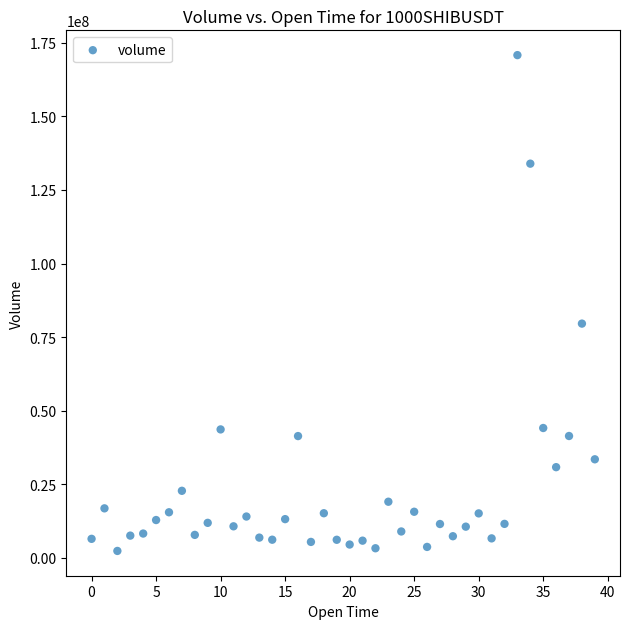

What Y value in the scatter plot is closest to 86567140?

79571832